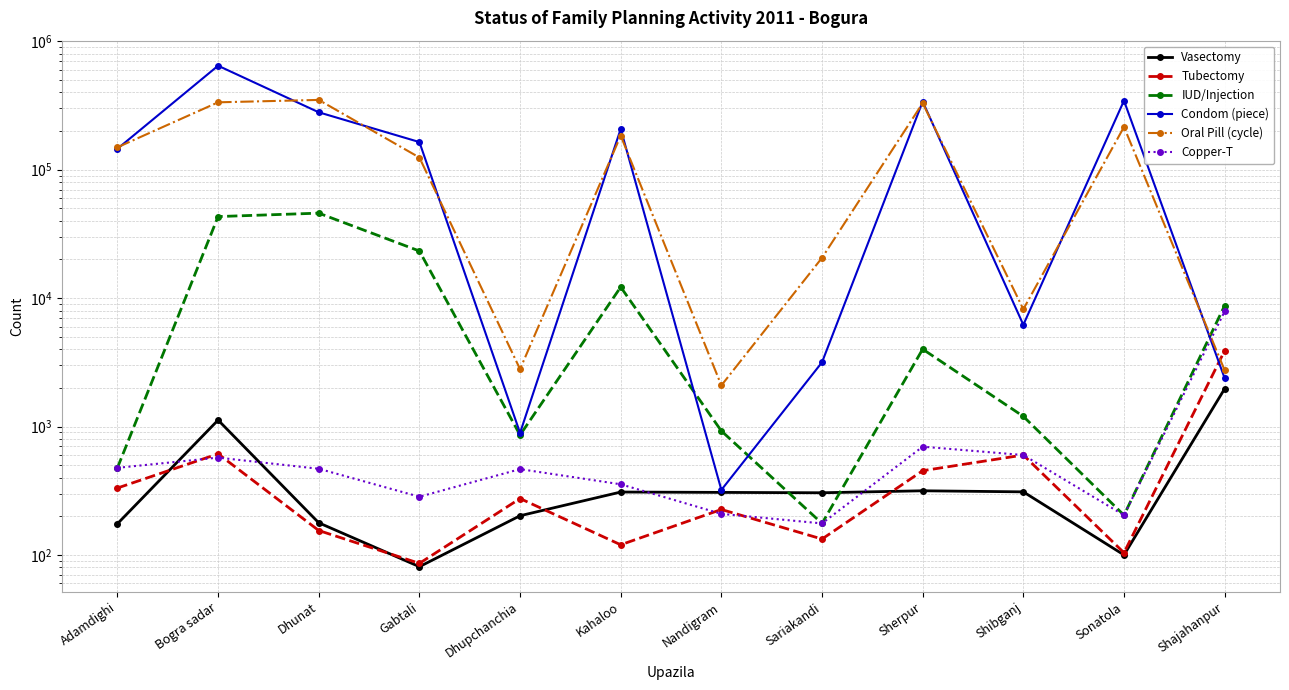

True or false: Condom (piece) has a value of 145650 at Adamdighi.

True